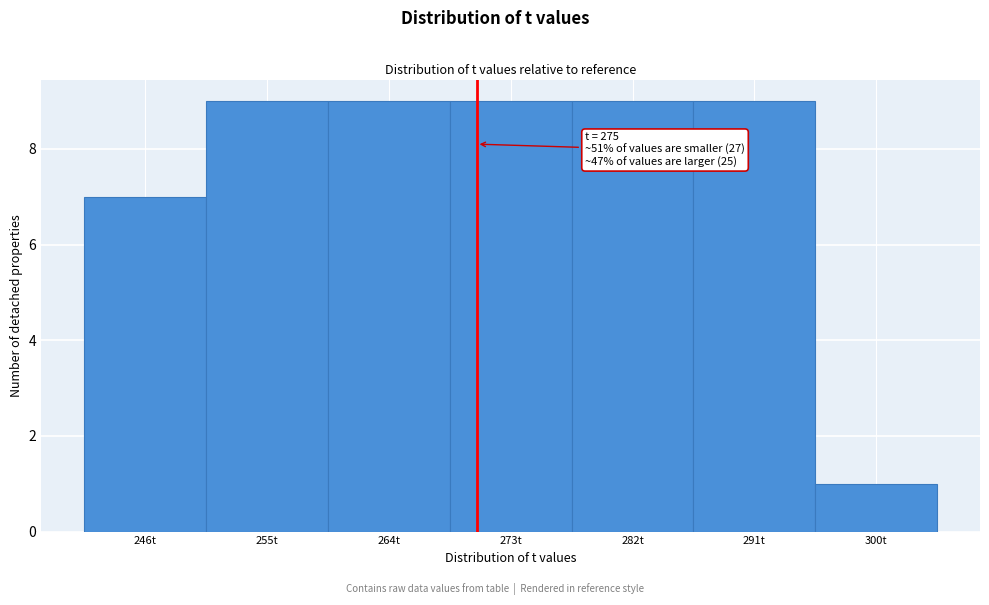

Reading left to right, what are all the values shown in this chart?

7	9	9	9	9	9	1